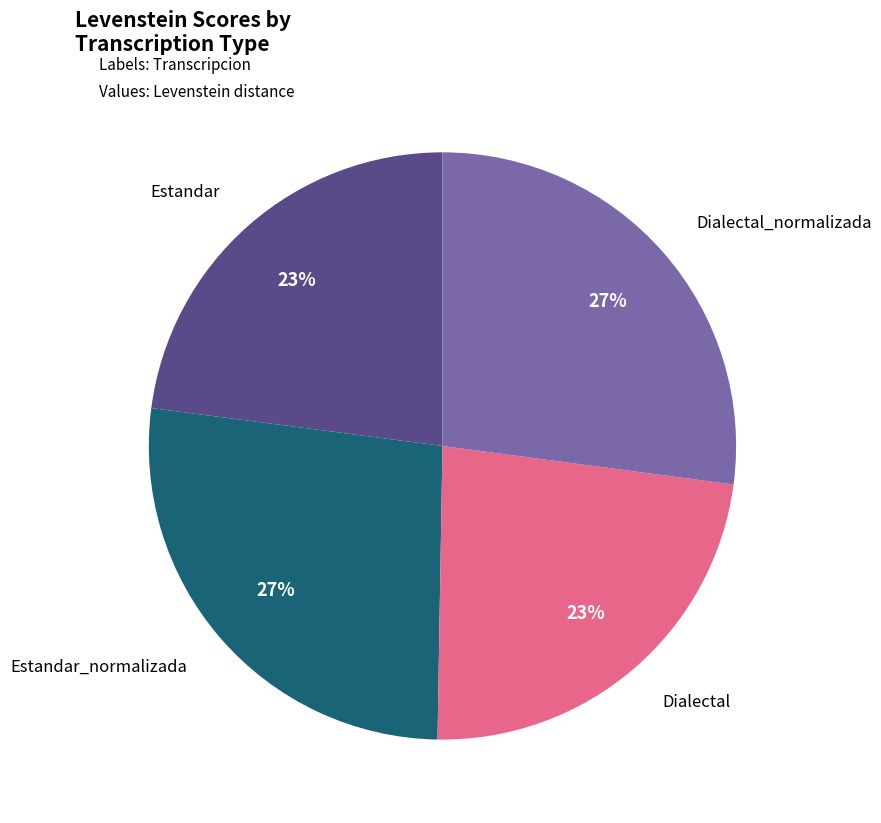

To the nearest percent, what is the average slice percentage?

25%